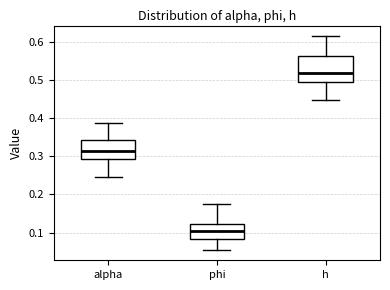

Which box is the tallest, from its lower edge to its upper edge?

h